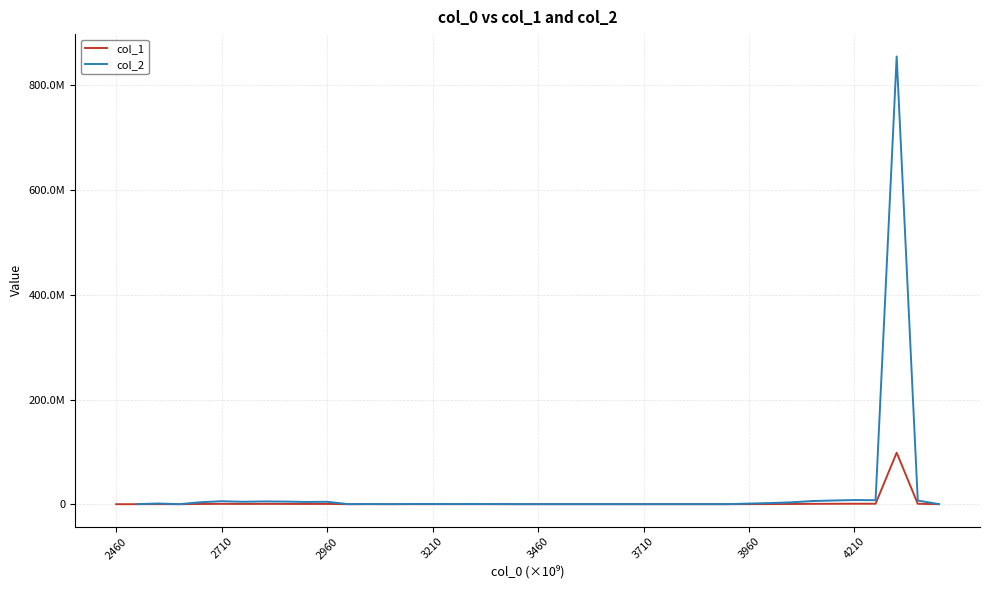

What is the difference between the second highest and minimum values?

917358.4